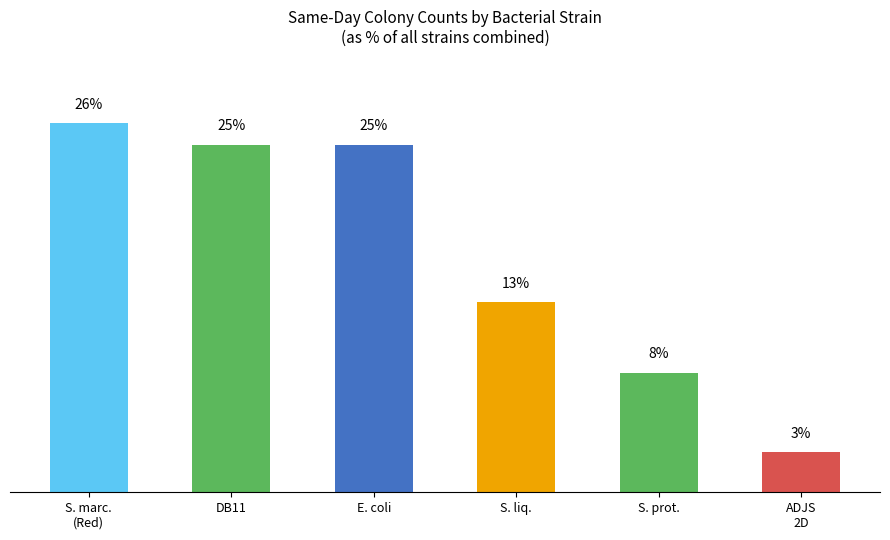

Are the bars horizontal?

No